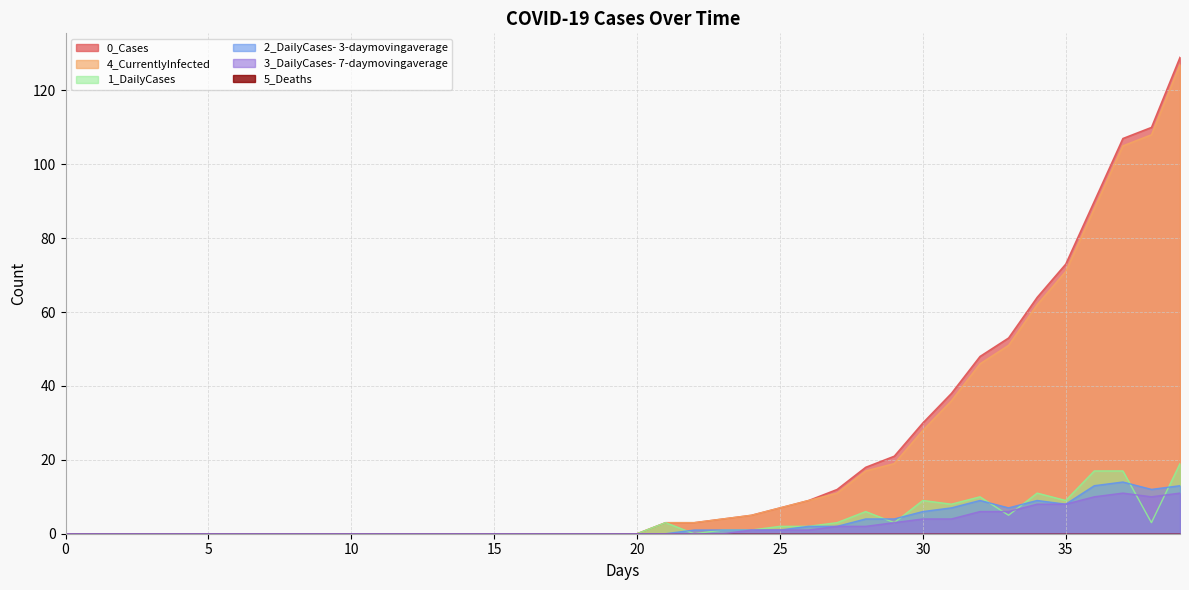

At which category is the sum across all series the highest?

39